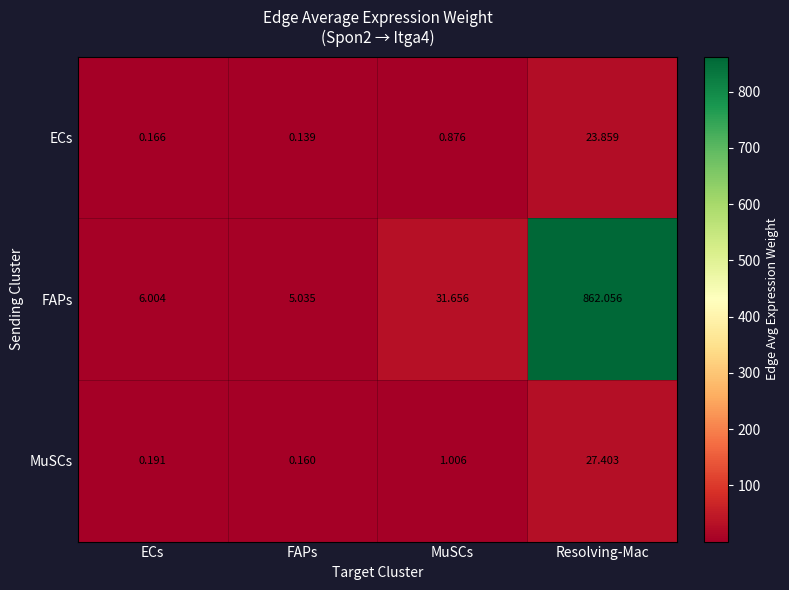

Which series has the largest total across all categories?

FAPs